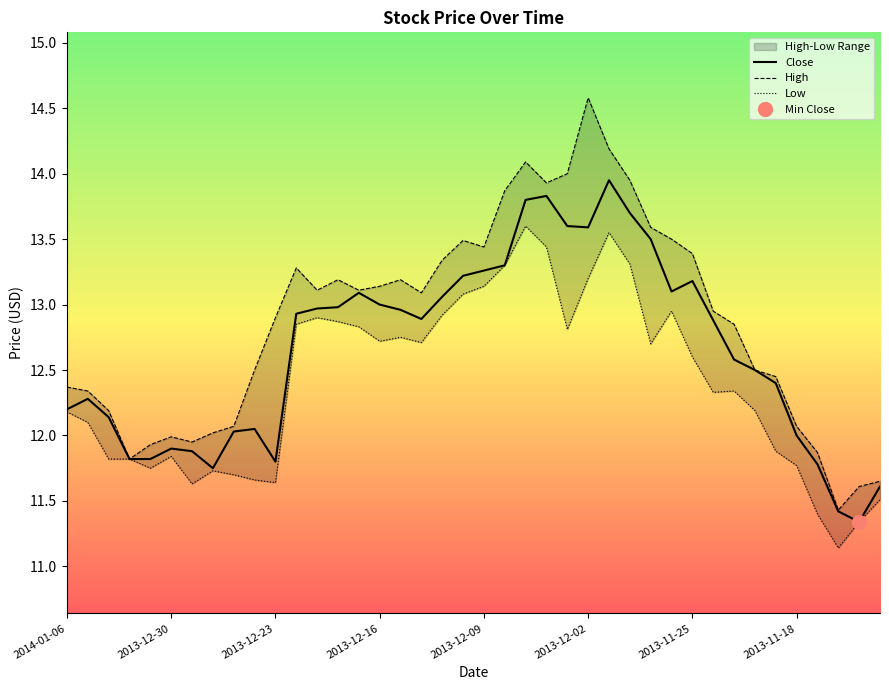

Reading left to right, what are all the values shown in this chart?

12.2	12.3	12.1	11.8	11.8	11.9	11.9	11.8	12.0	12.1	11.8	12.9	13.0	13.0	13.1	13.0	13.0	12.9	13.1	13.2	13.3	13.3	13.8	13.8	13.6	13.6	13.9	13.7	13.5	13.1	13.2	12.9	12.6	12.5	12.4	12.0	11.8	11.4	11.3	11.6